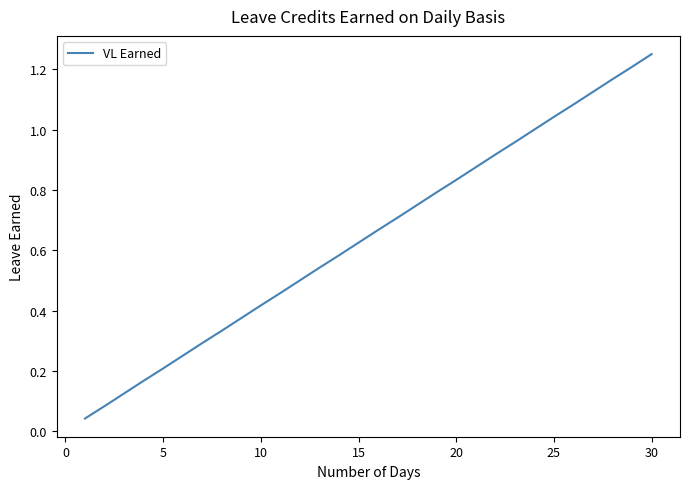

Is it true that the value at 20 is 1.2?

False